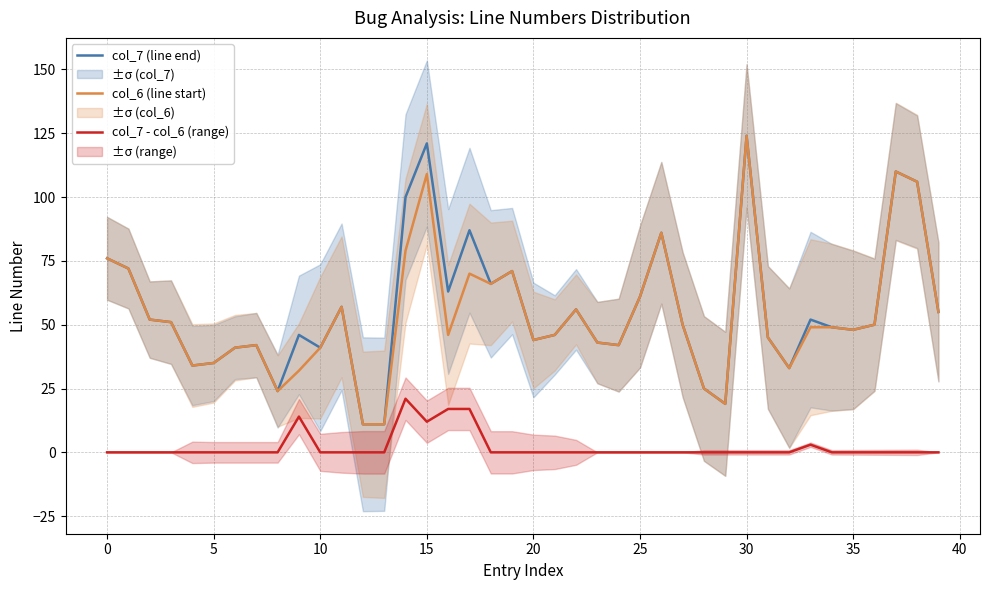

True or false: col_6 (line start) has a value of 109 at 15.

True